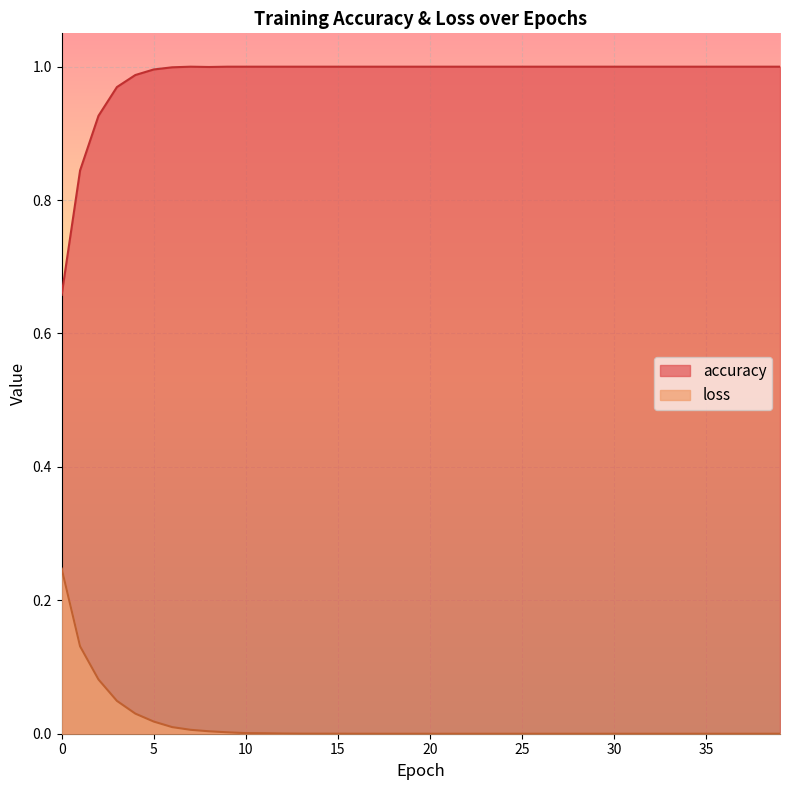

True or false: accuracy and loss intersect in this chart.

False